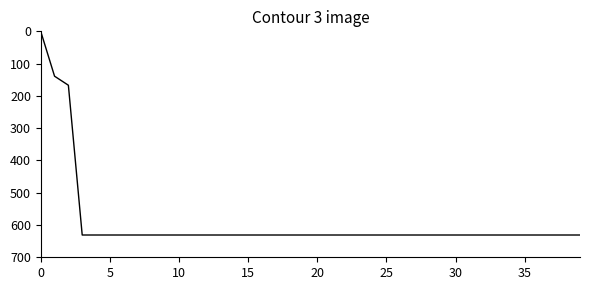

What is the difference between the maximum and minimum values?

631